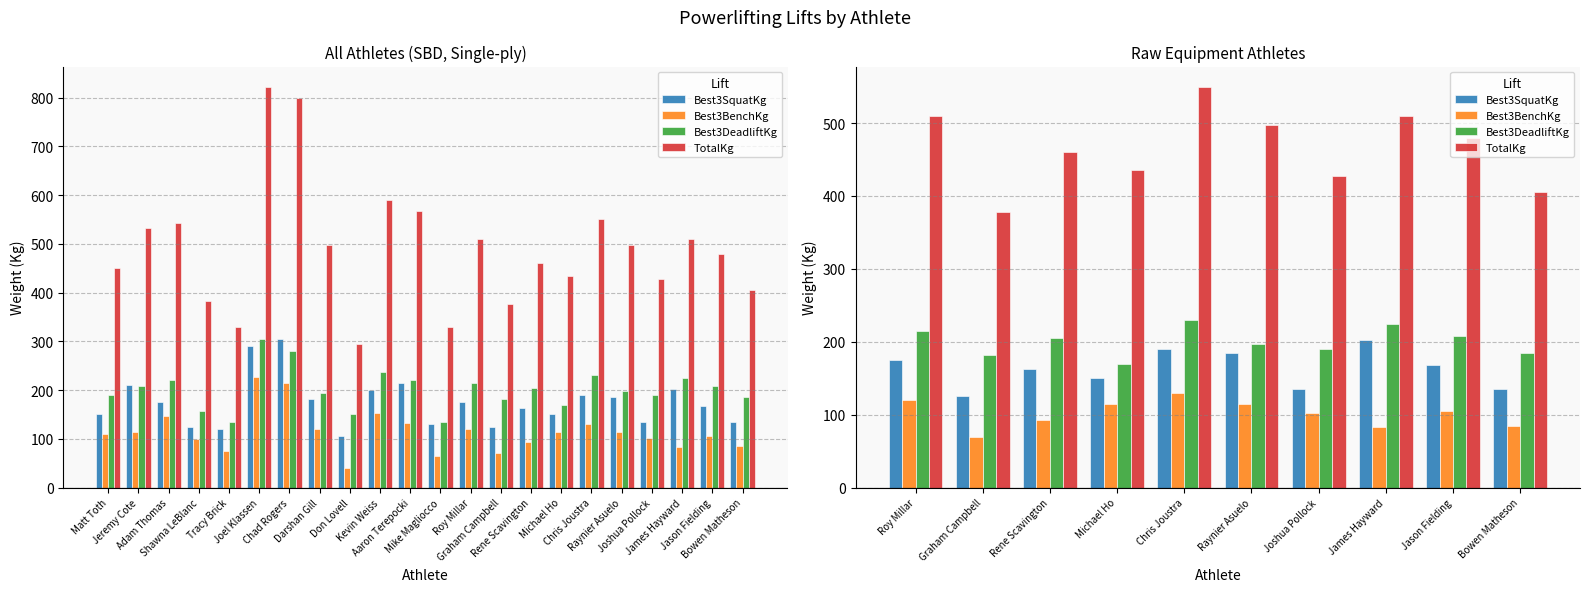

What is the highest value of the TotalKg series?

550.0